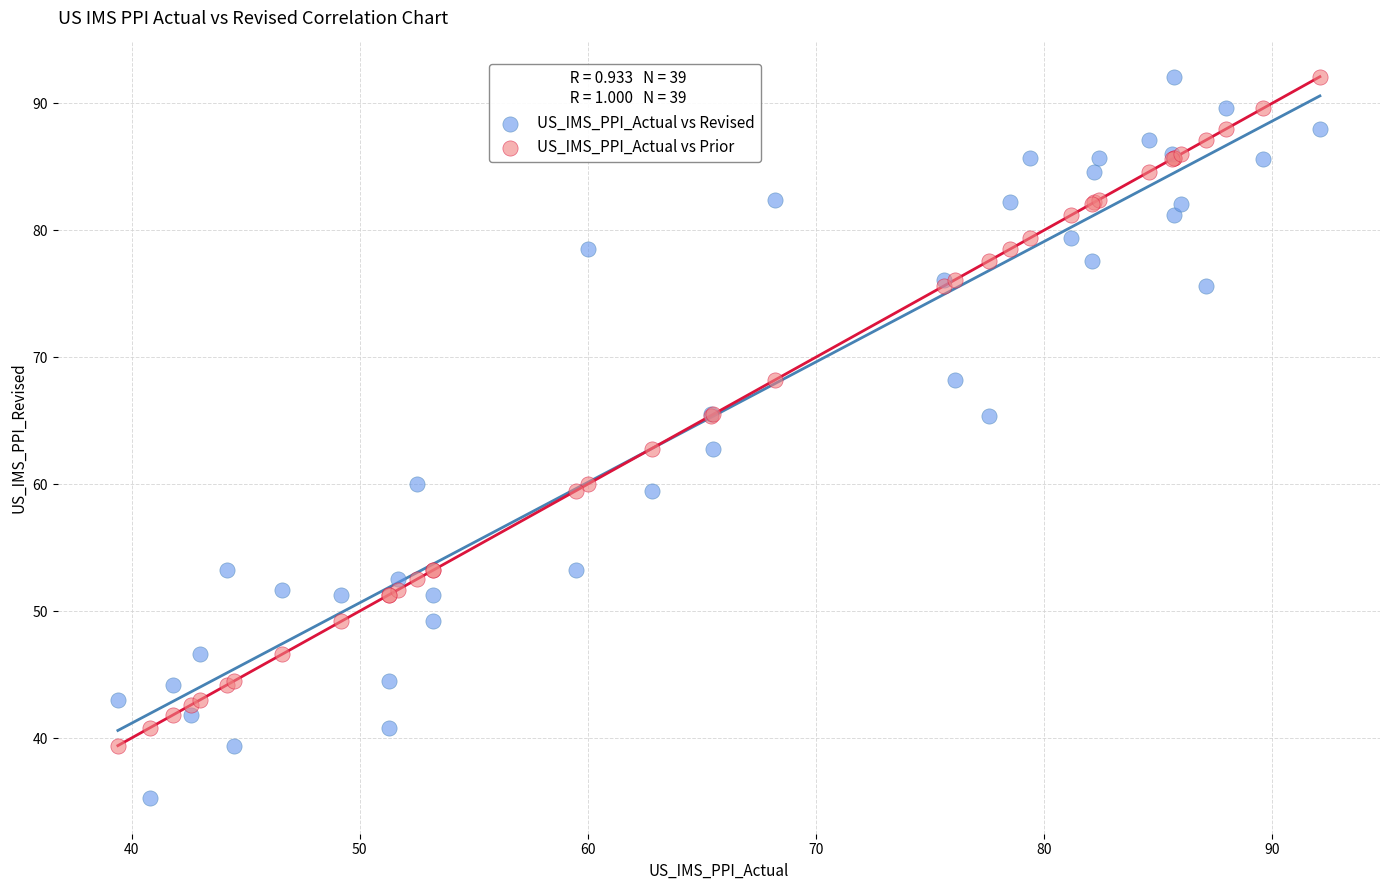

Which series has the largest Y range (max minus min)?

US_IMS_PPI_Actual vs Revised